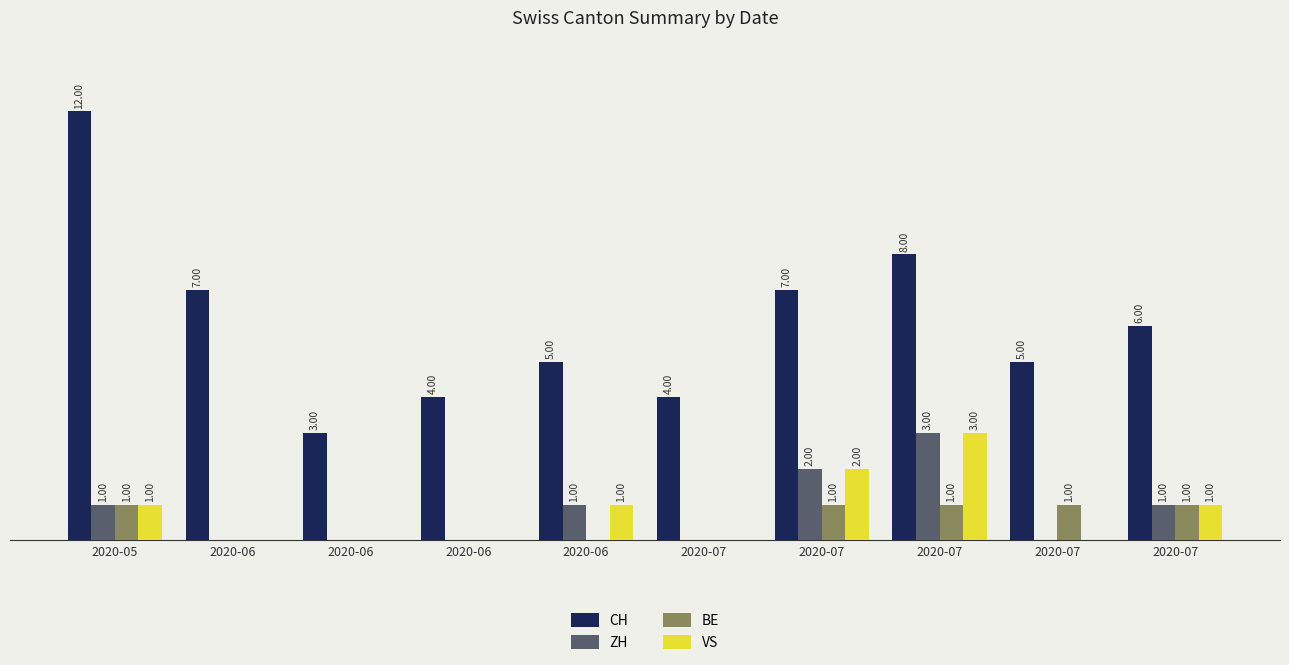

What are all the series names shown in the legend?

CH, ZH, BE, VS